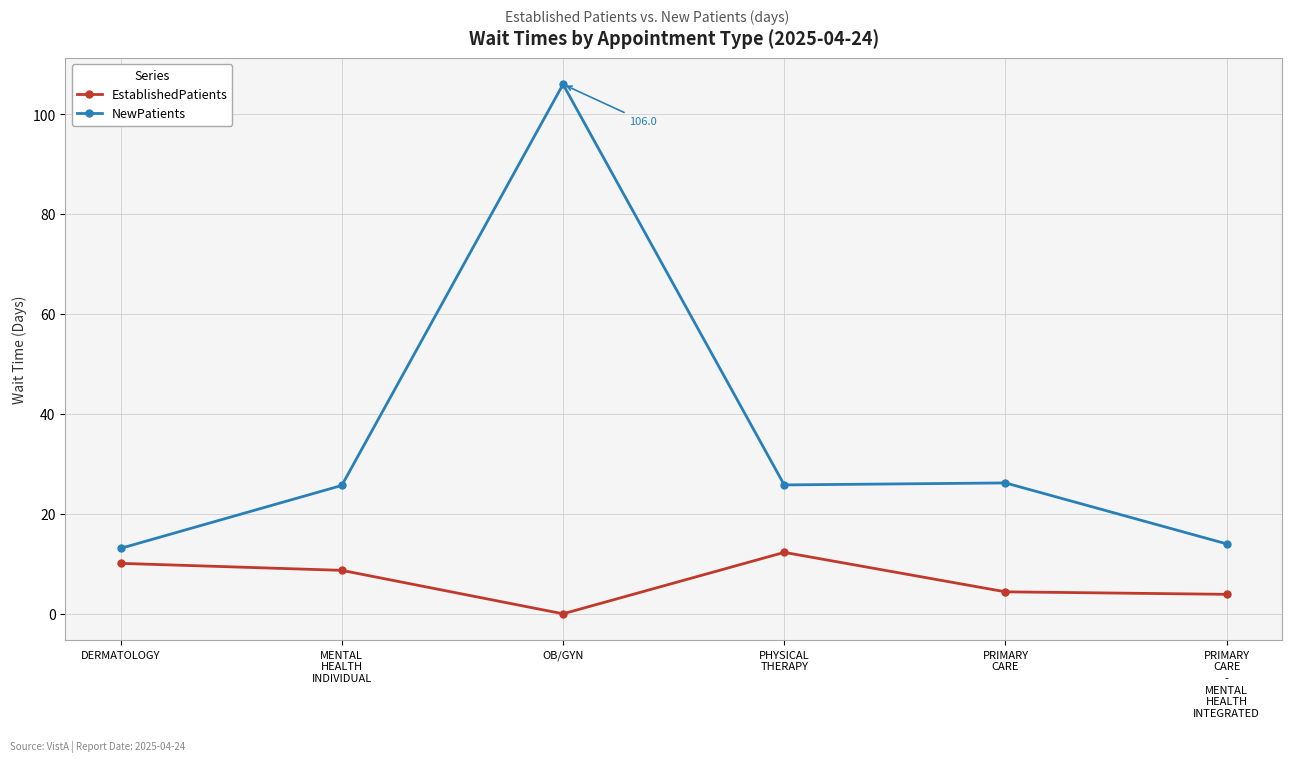

What is the label of the 1st point from the right?

PRIMARY
CARE
-
MENTAL
HEALTH
INTEGRATED